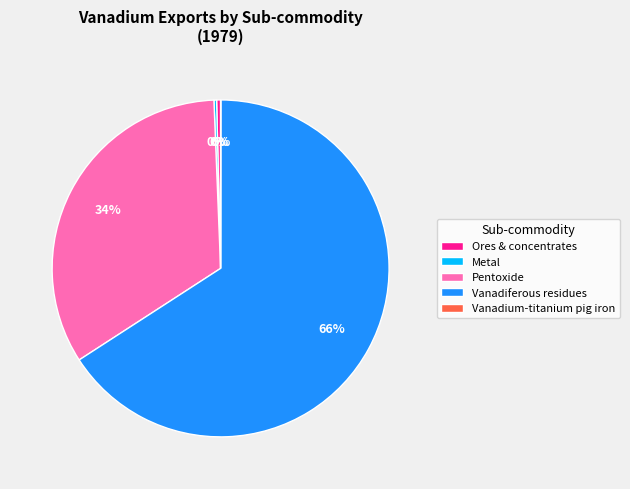

The Ores & concentrates slice represents 7% of the pie. True or false?

False